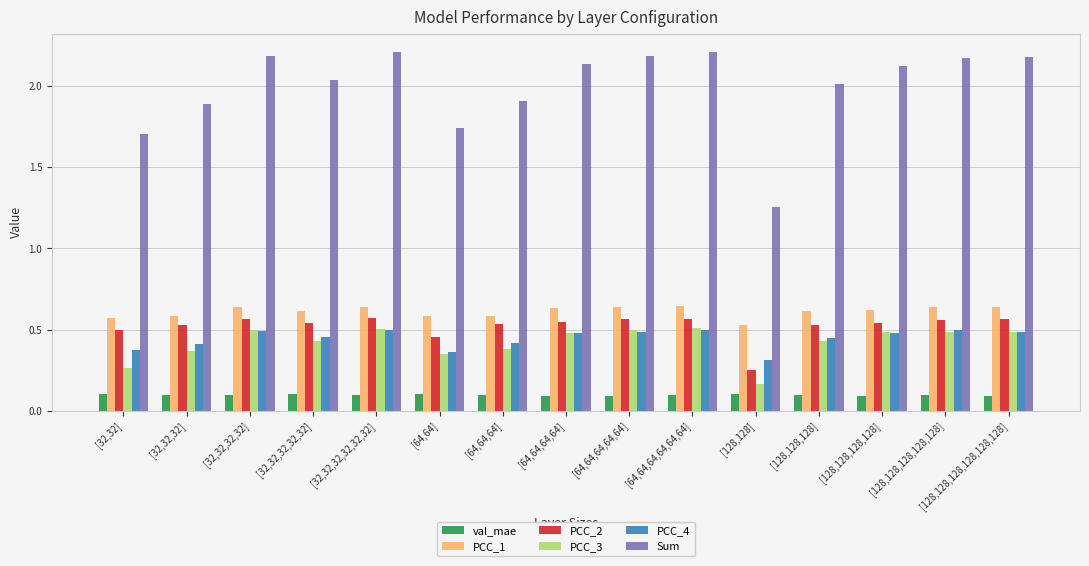

What are all the series names shown in the legend?

val_mae, PCC_1, PCC_2, PCC_3, PCC_4, Sum